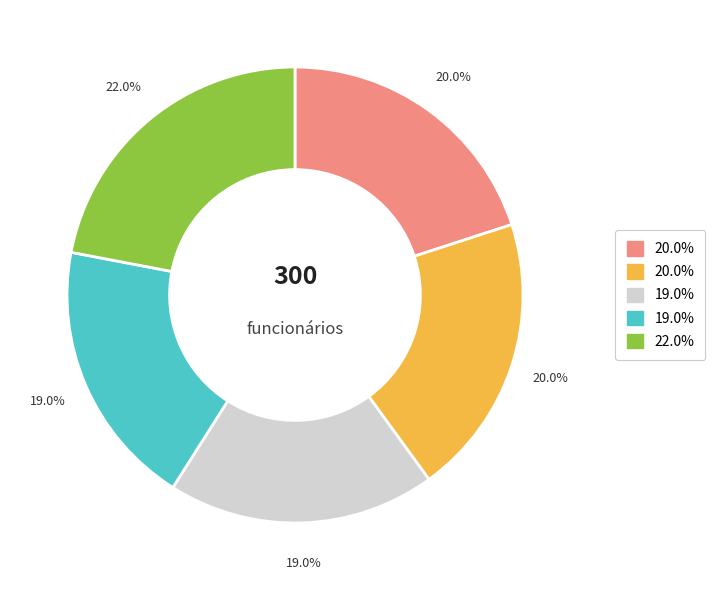

Is there any slice that represents more than half of the pie?

No